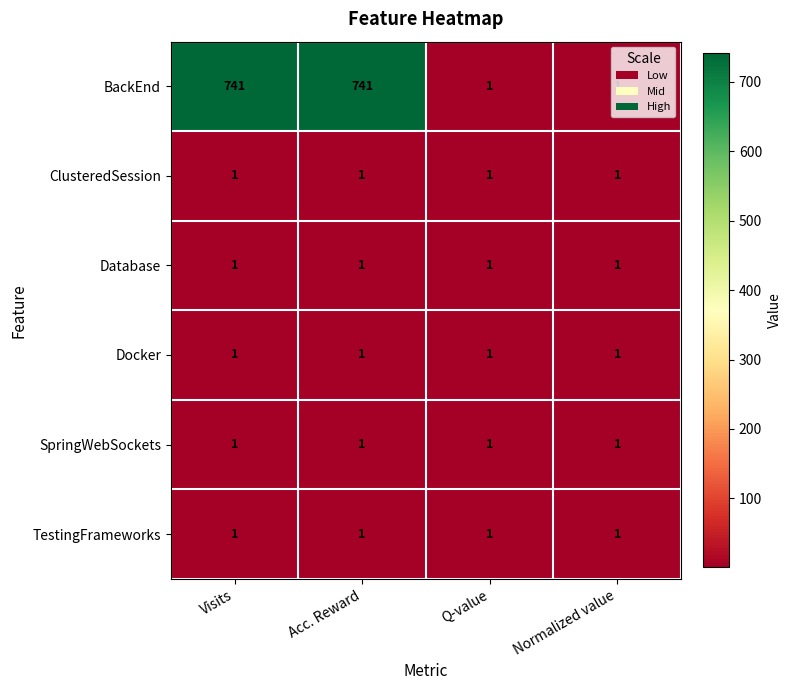

Which series has the largest range (max minus min)?

BackEnd